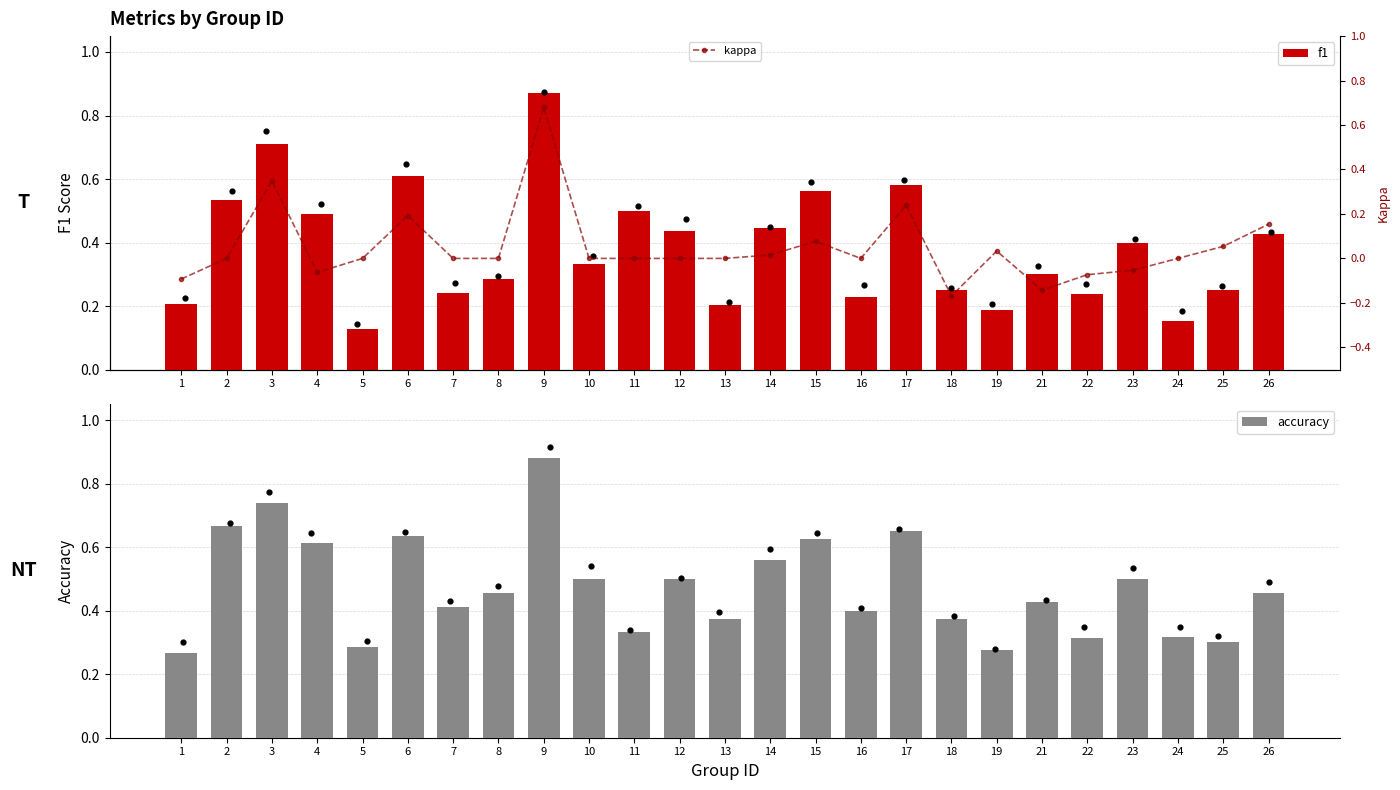

What are all the series names shown in the legend?

f1, accuracy, kappa